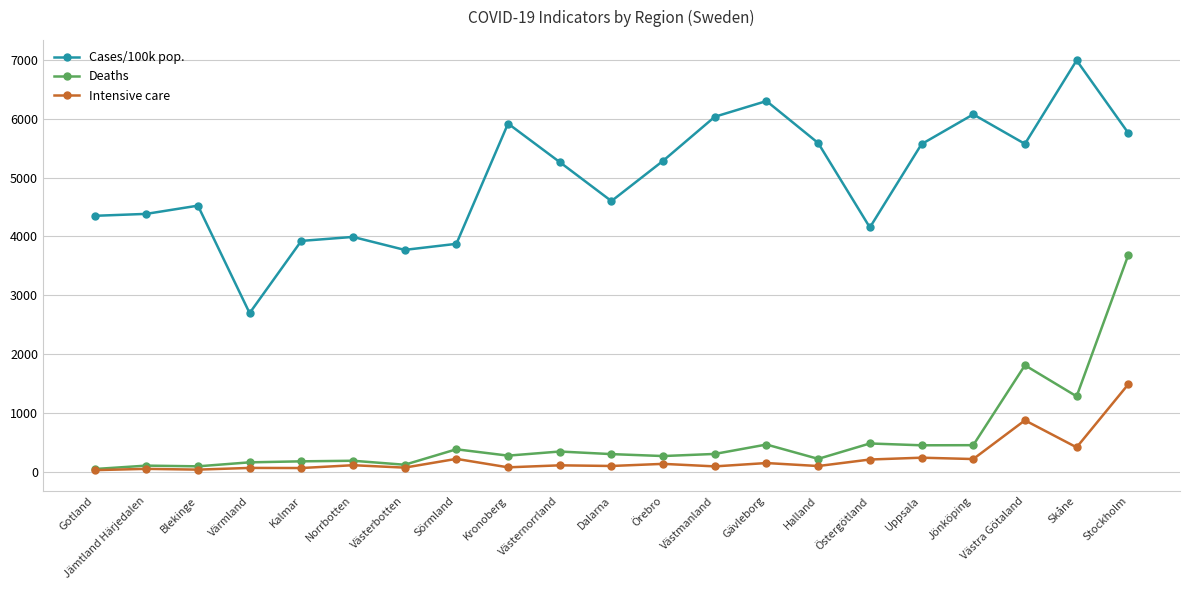

True or false: Deaths has more than 2 interior local peaks.

True